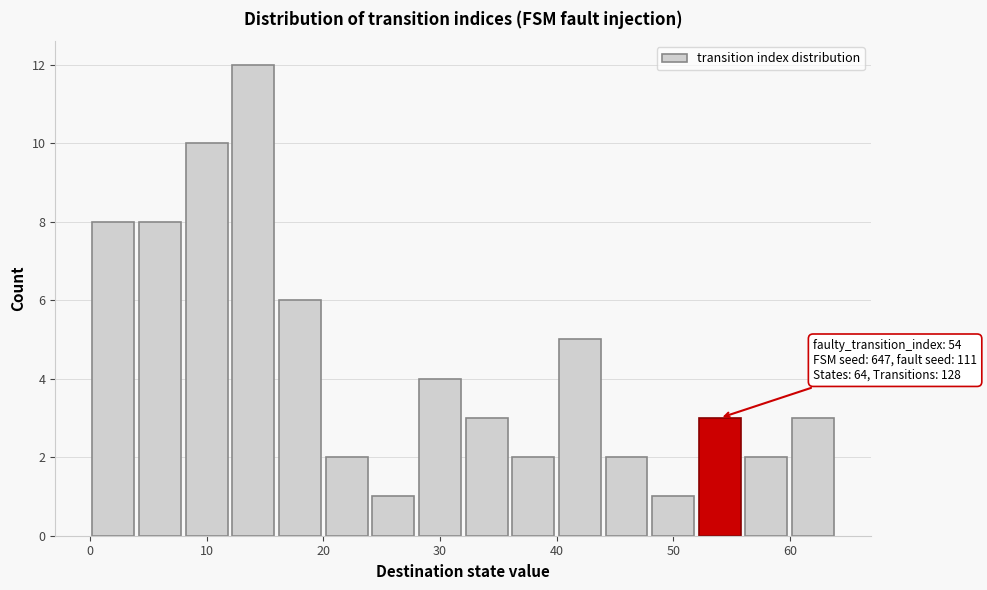

Which range on the x-axis has the tallest bar?

12 to 16